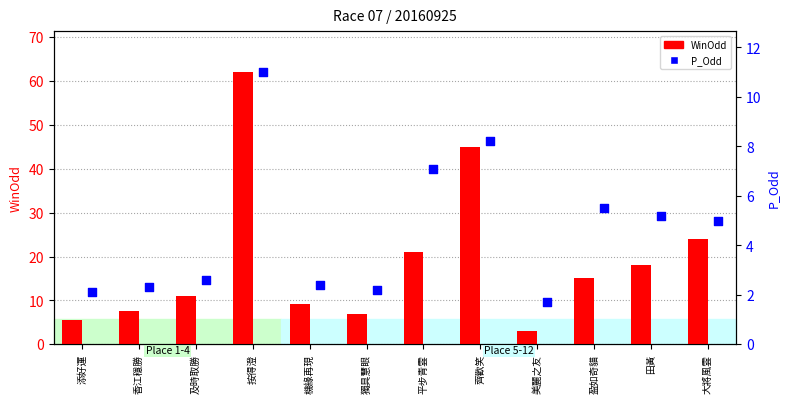

At how many categories does at least one series exceed 26?

2